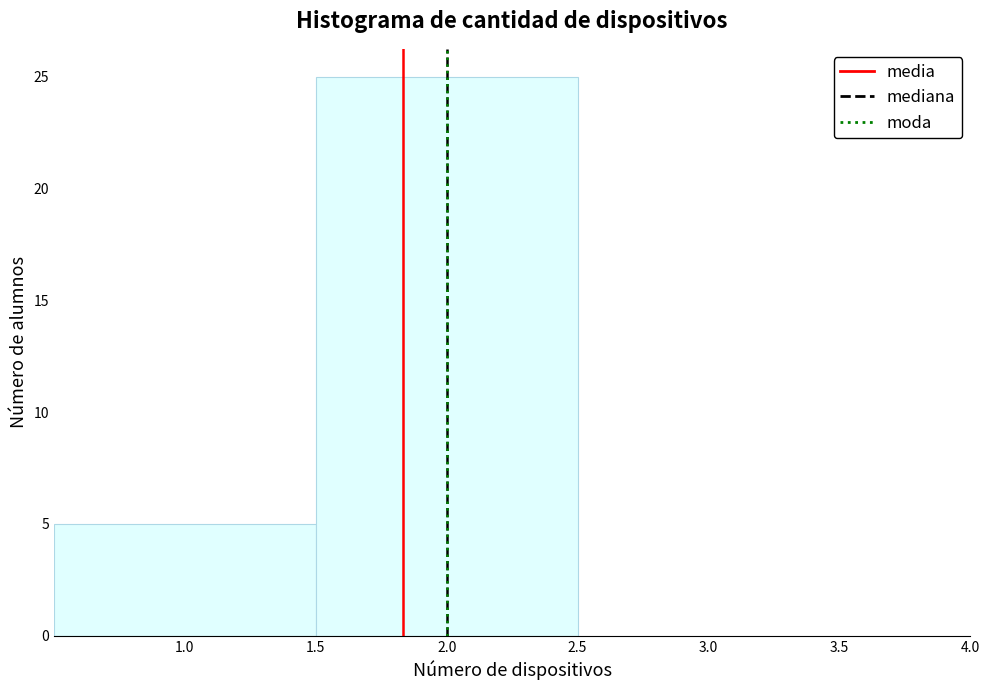

How tall is the bar that spans 1.5 to 2.5 on the x-axis? The values are not printed on the chart, so give them approximately, as read against the axis.

25